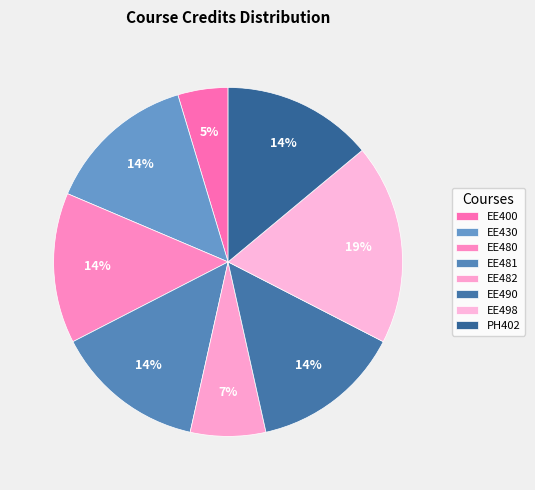

To the nearest percent, what percentage of the pie is EE480?

14%